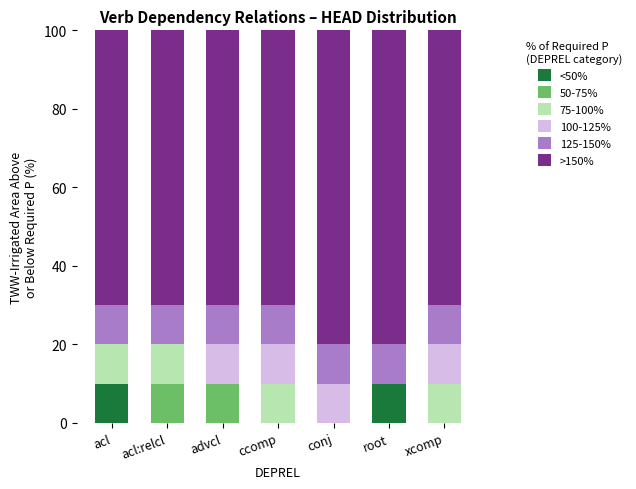

What is the maximum value for <50%?

10